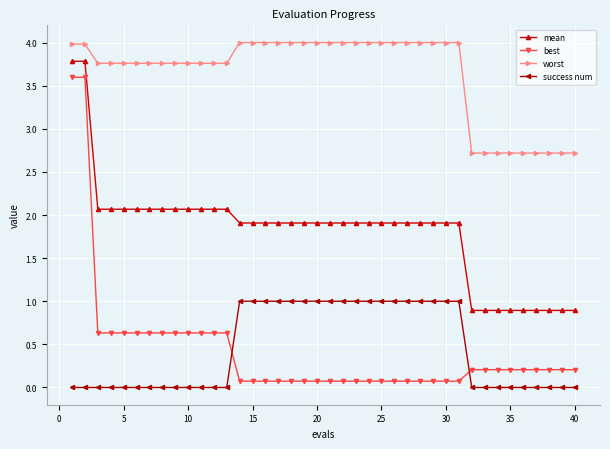

How many categories are shown in the chart?

40